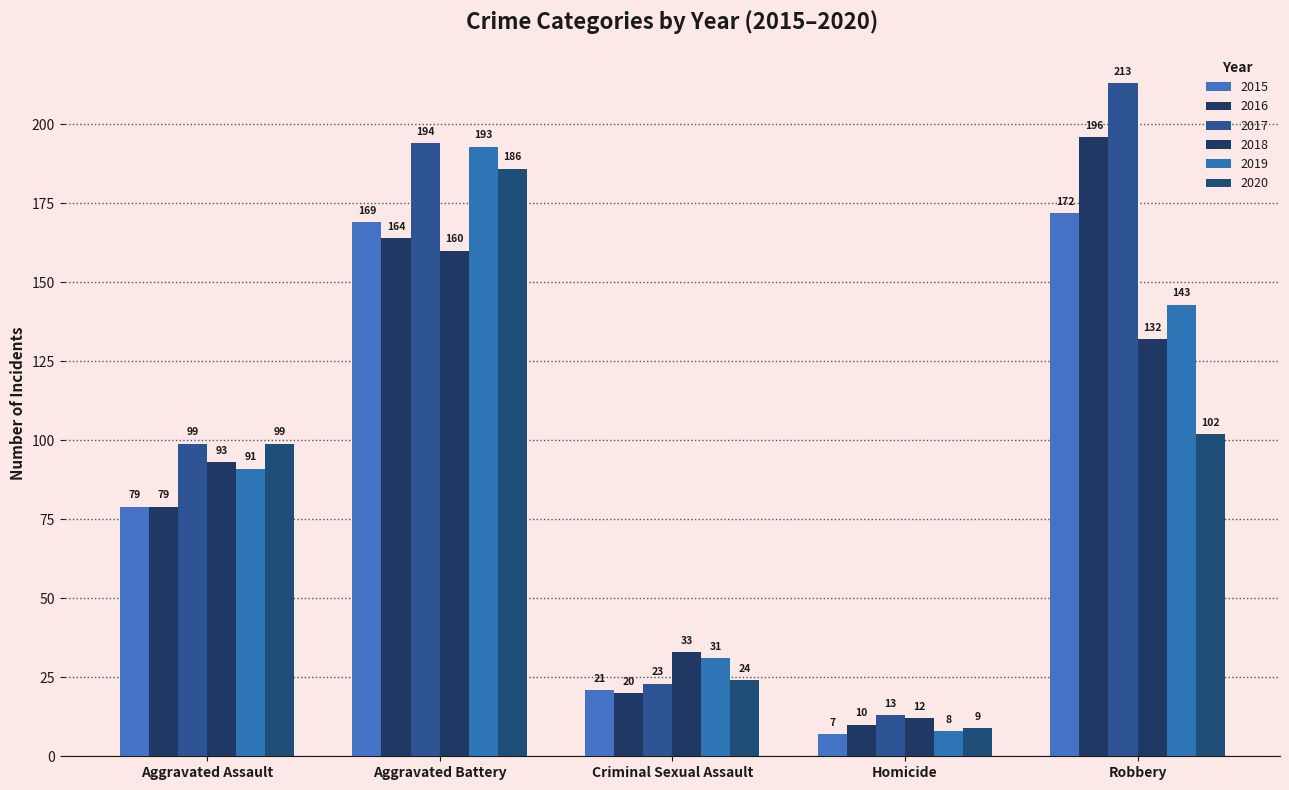

What is the average value of the 2019 series?

93